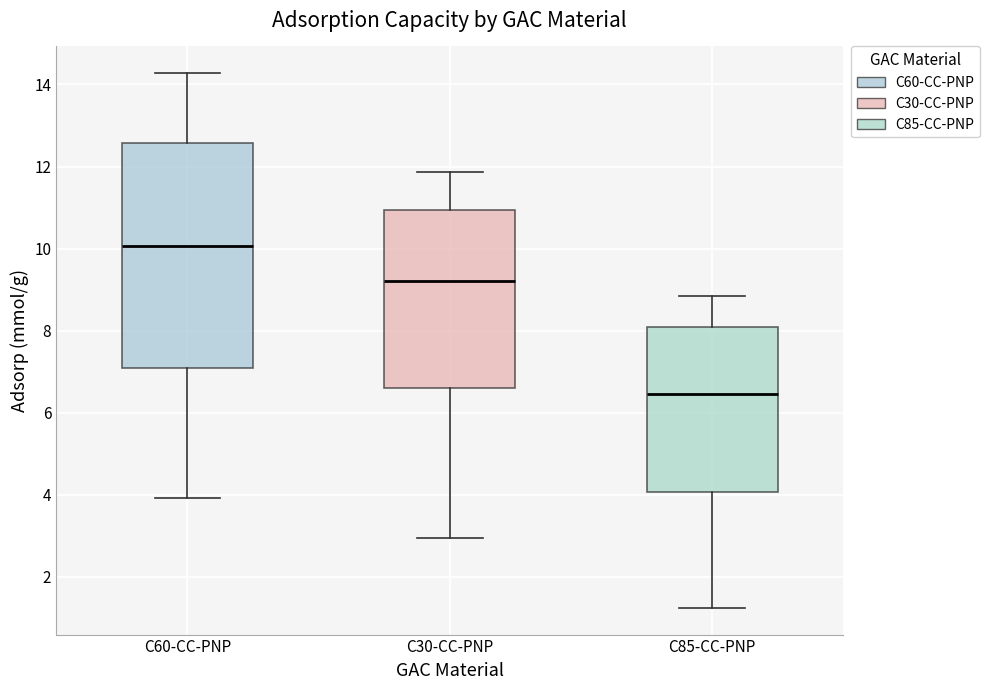

Which box's median line is the lowest?

C85-CC-PNP